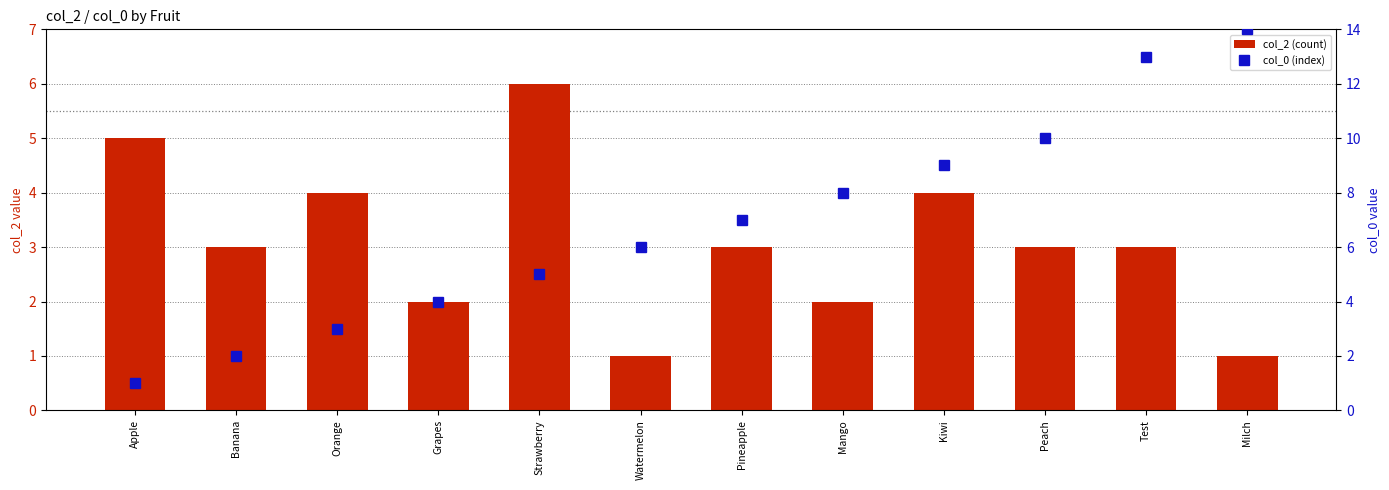

At how many categories does at least one series exceed 5?

8